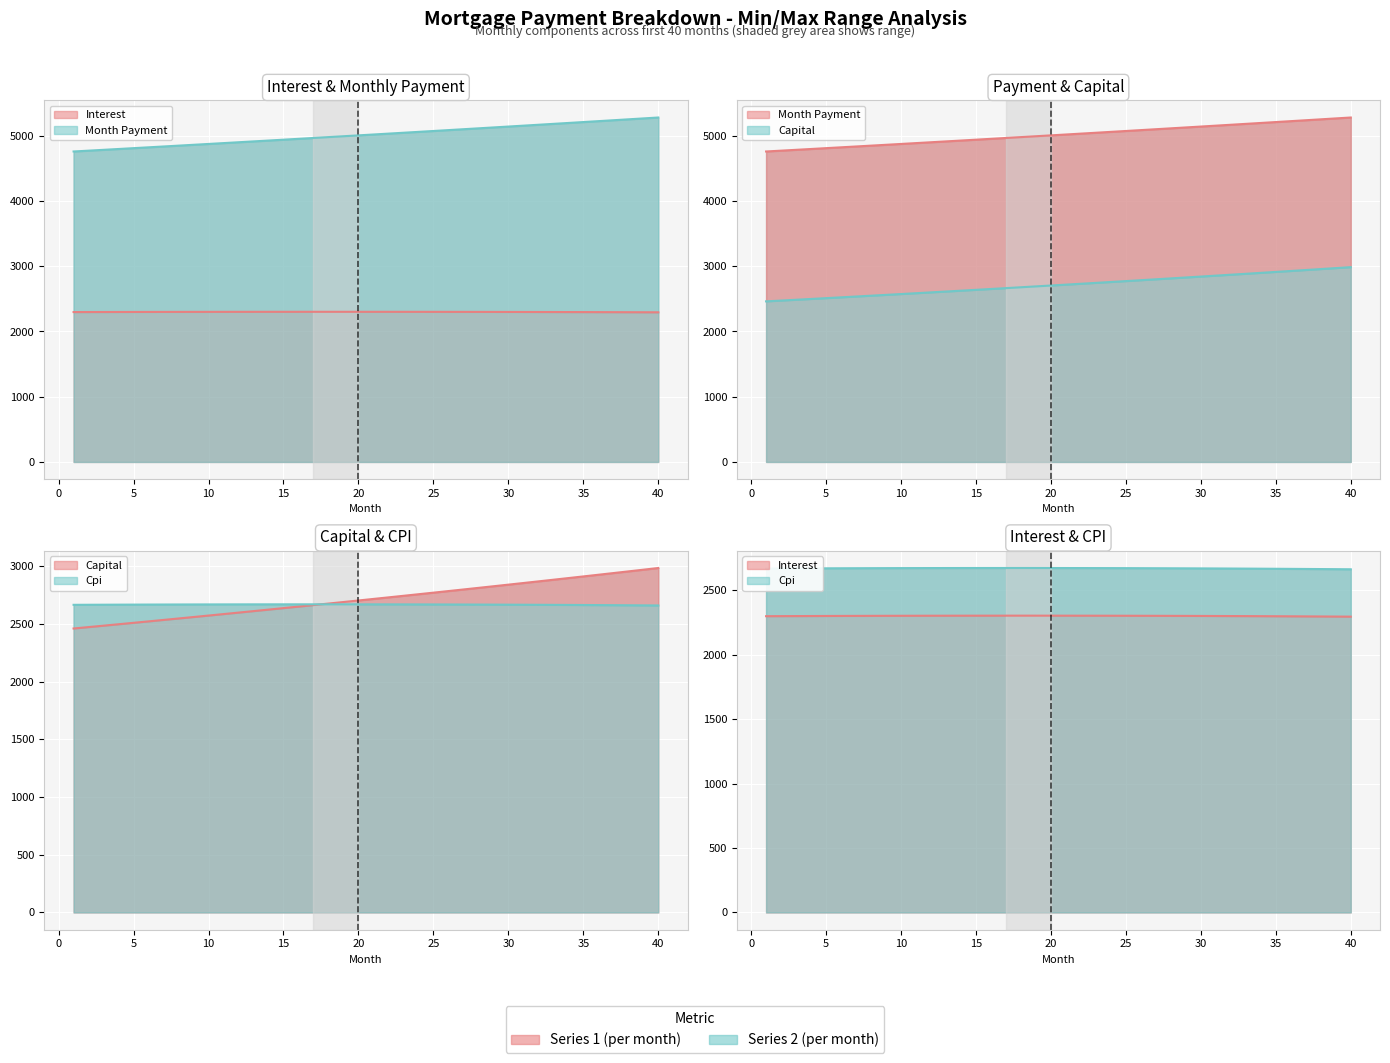

At which label does capital reach its peak?

40